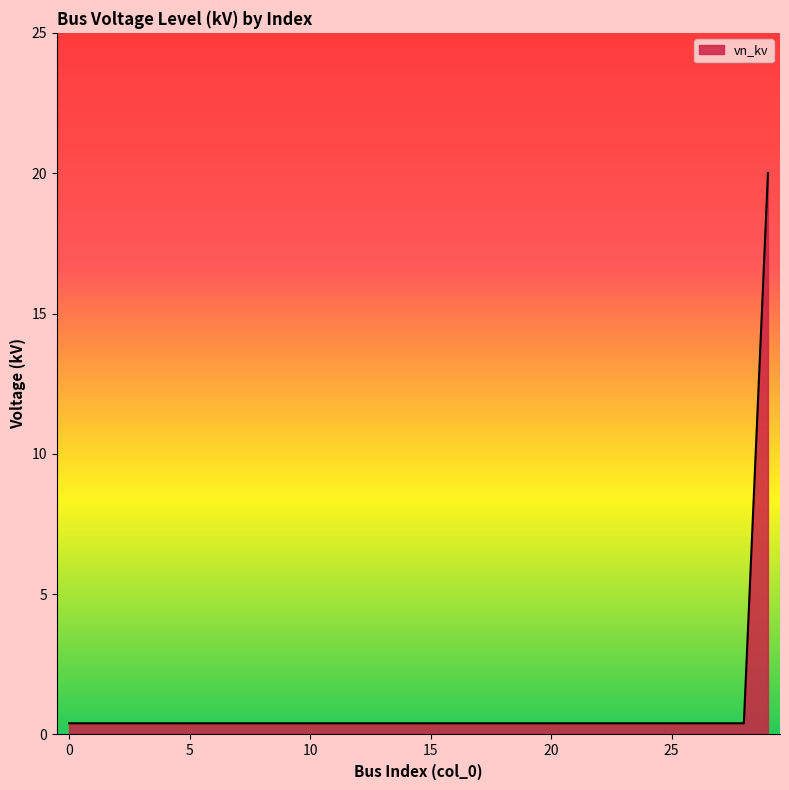

What is the difference between the maximum and minimum values?

19.6